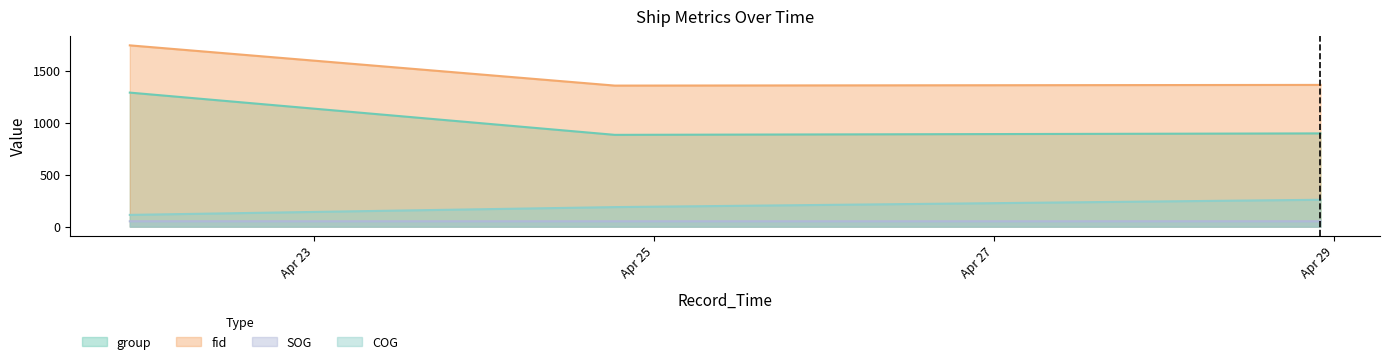

At which category is the sum across all series the highest?

2024-04-21 21:57:55